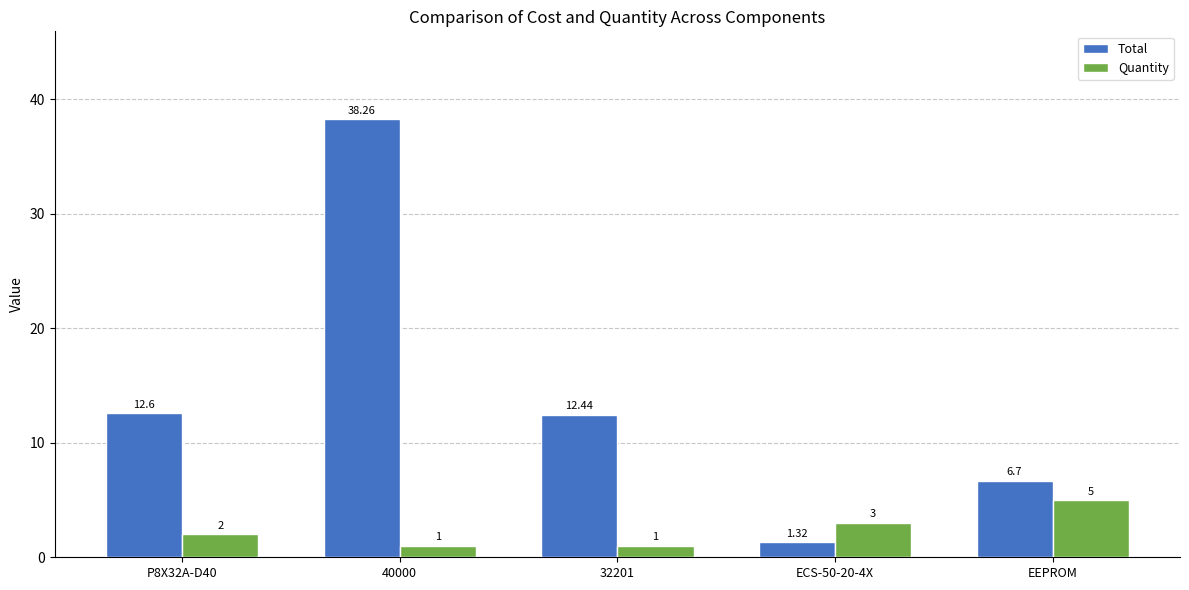

What are all the series names shown in the legend?

Total, Quantity